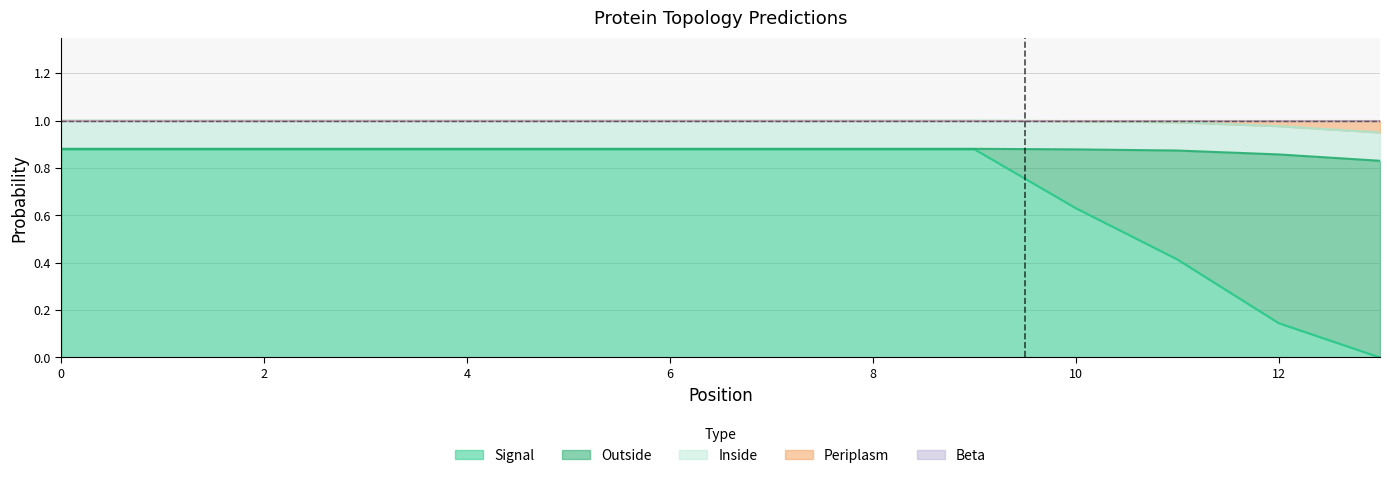

Does the chart display data point markers on the line(s)?

No